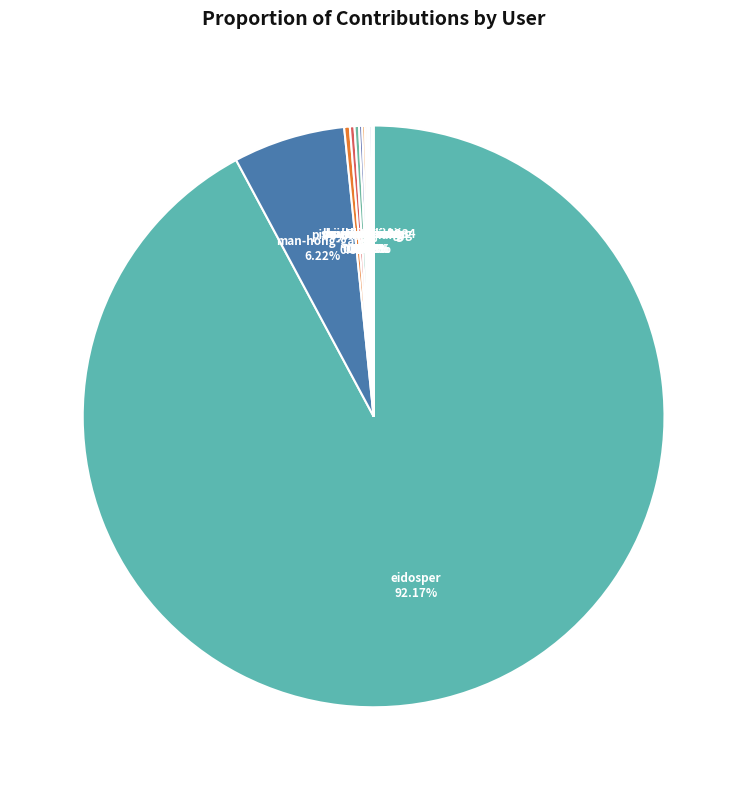

What is the smallest slice in the pie chart?

Erinmo42